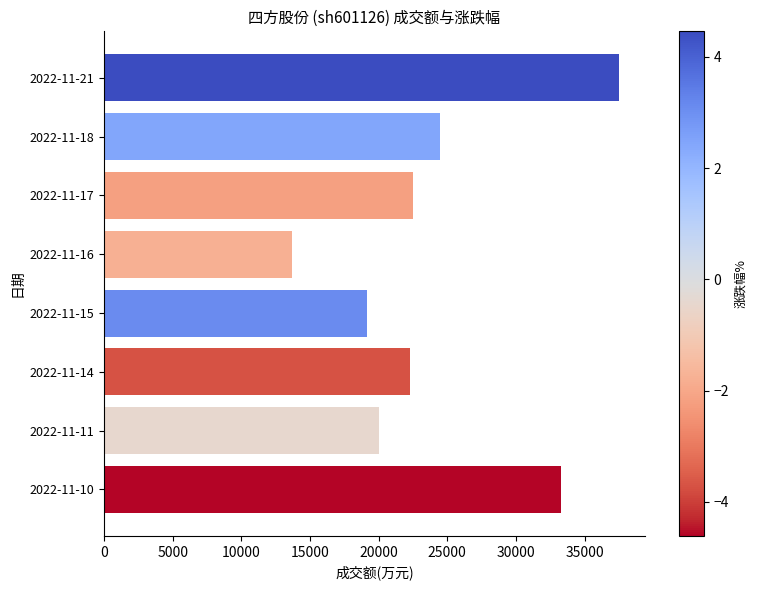

What is the average value?

24119